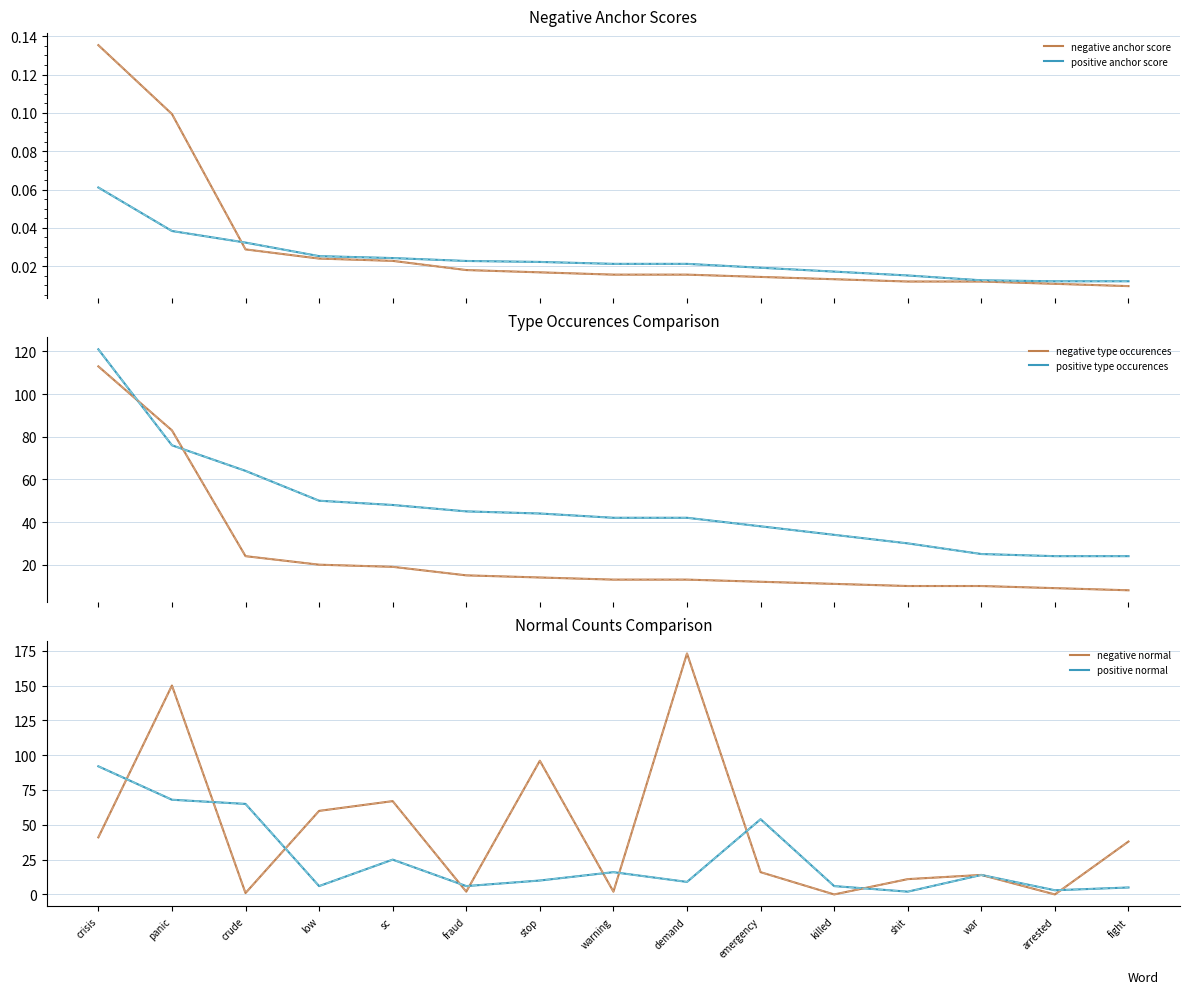

Which label corresponds to the largest value in the chart?

demand